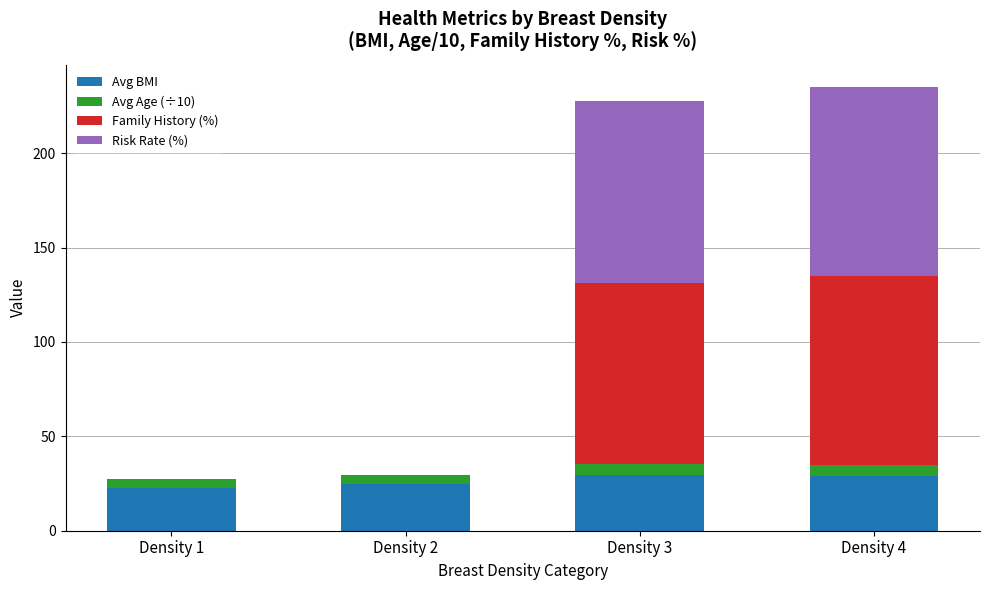

The value of Avg BMI at Density 3 is 29.4. True or false?

True